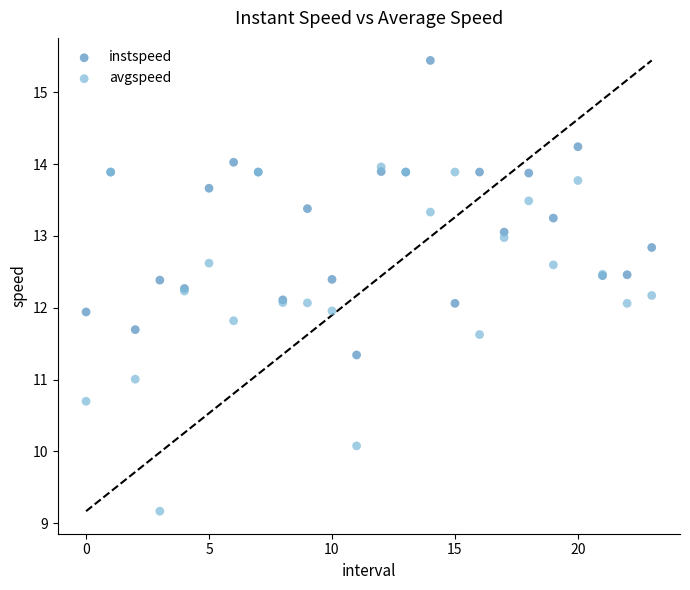

What are all the series names shown in the legend?

instspeed, avgspeed